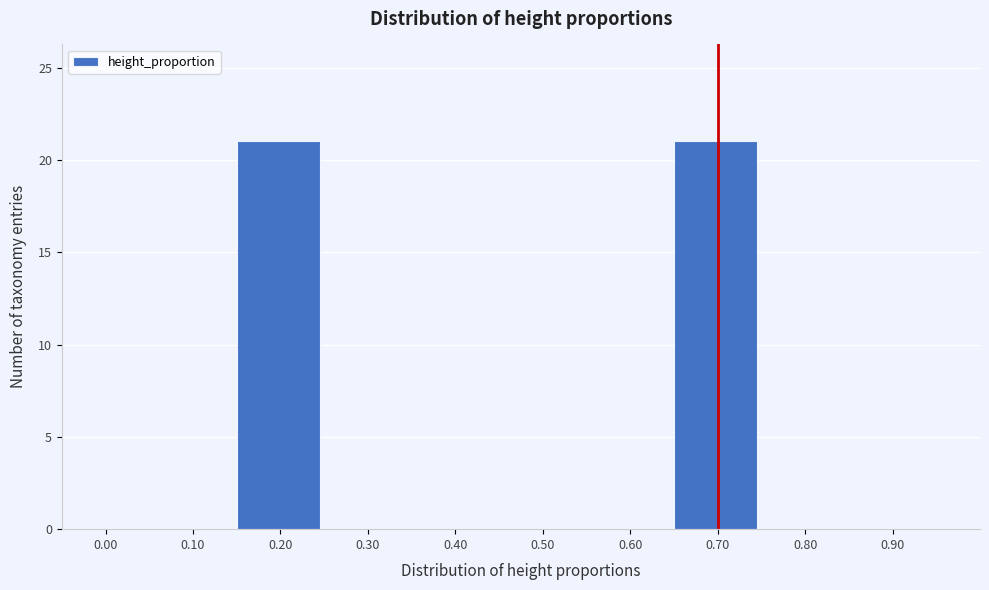

Reading left to right, list all the values displayed in this chart.

0.00=0	0.10=0	0.20=21	0.30=0	0.40=0	0.50=0	0.60=0	0.70=21	0.80=0	0.90=0